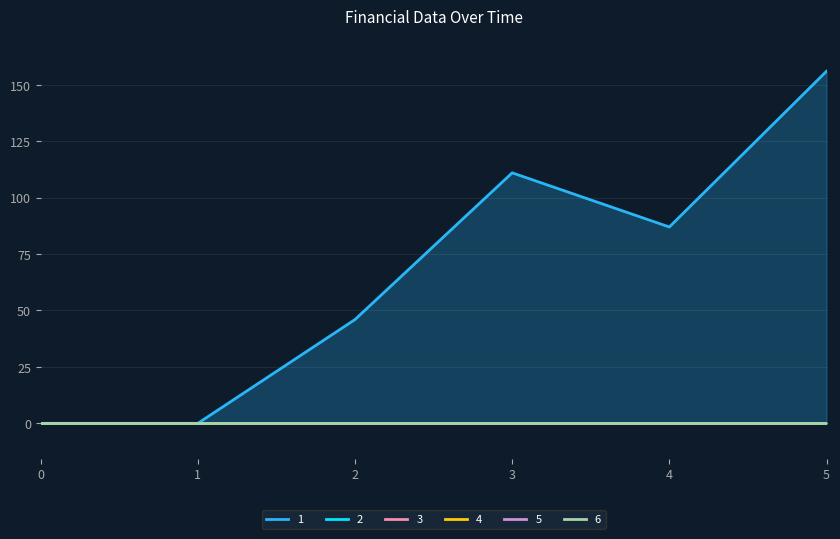

The value of 1 at 1 is 0. True or false?

True